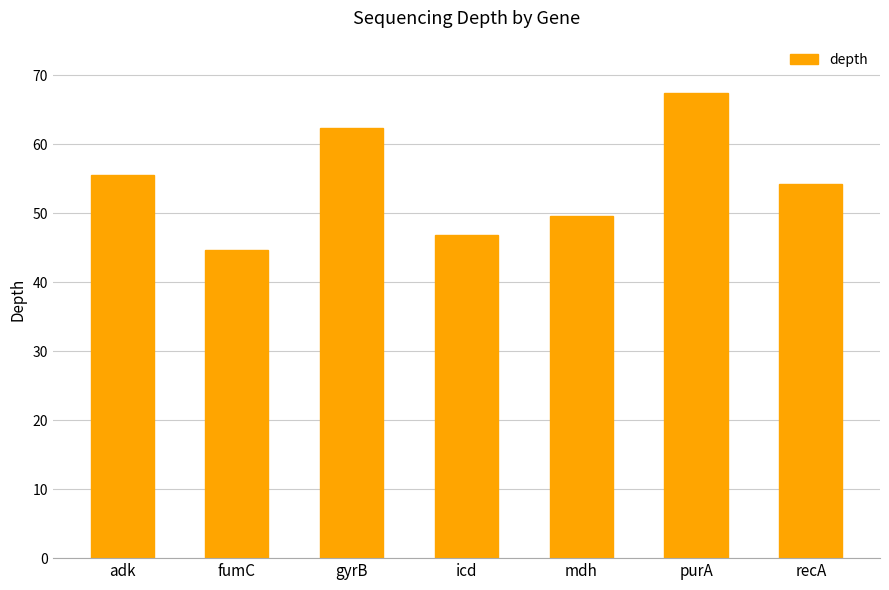

Read the value at purA.

67.4